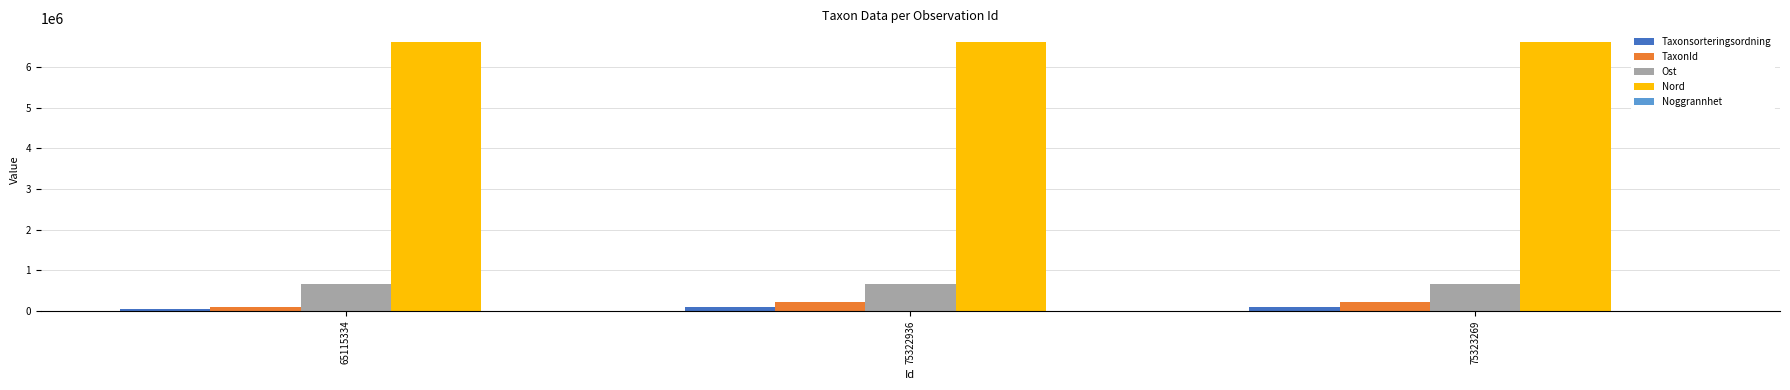

True or false: TaxonId has a value of 223621 at 75322936.

True